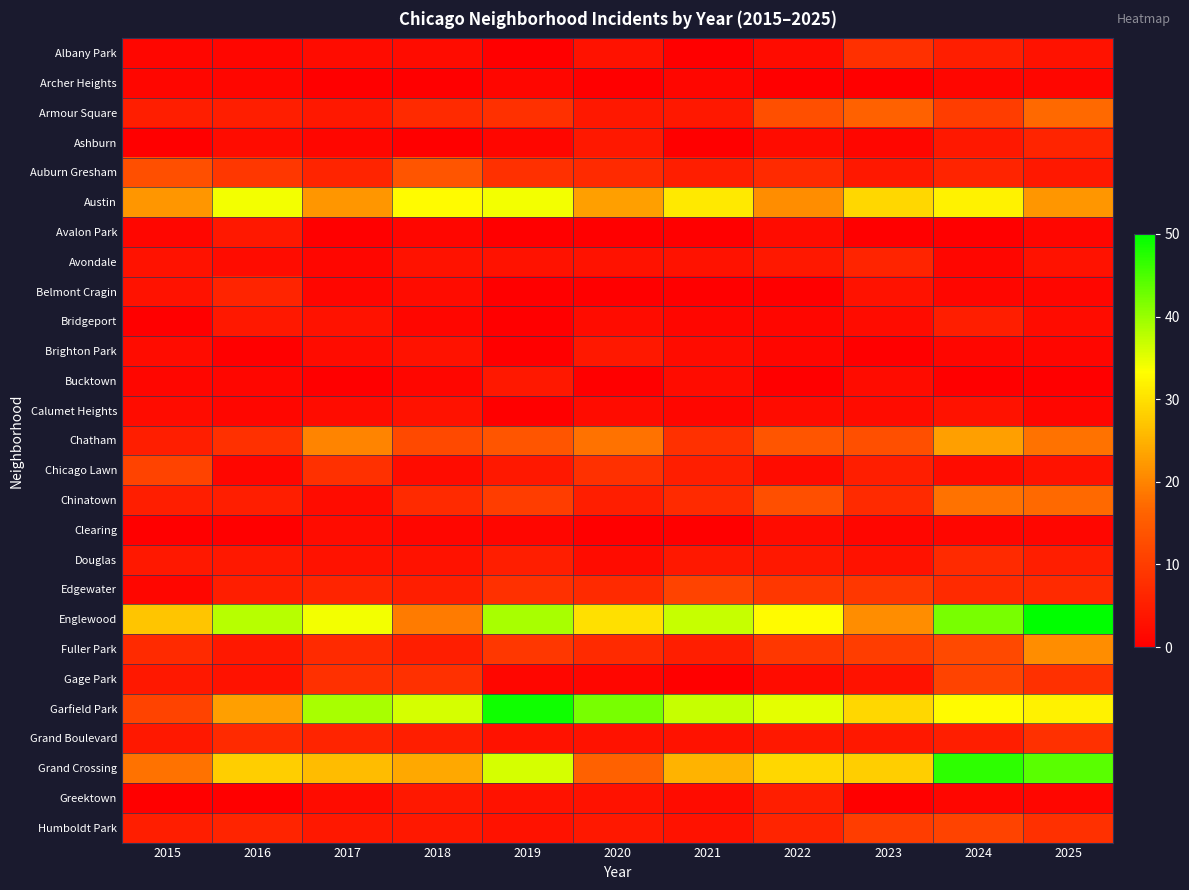

What is the total value across all series at 2015?

156